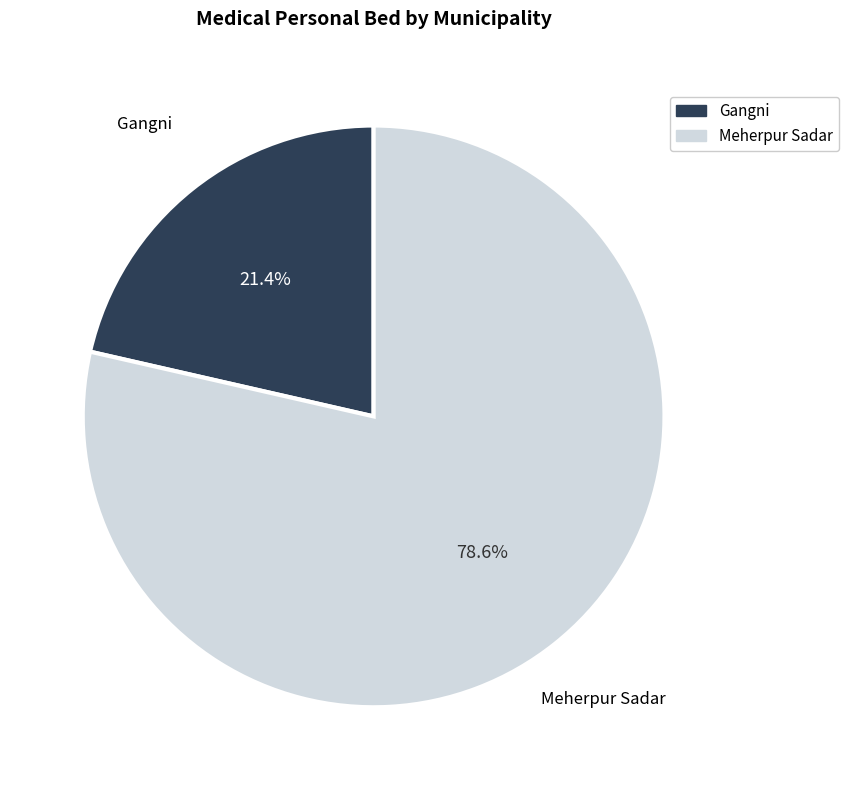

Is there any slice that represents more than half of the pie?

Yes